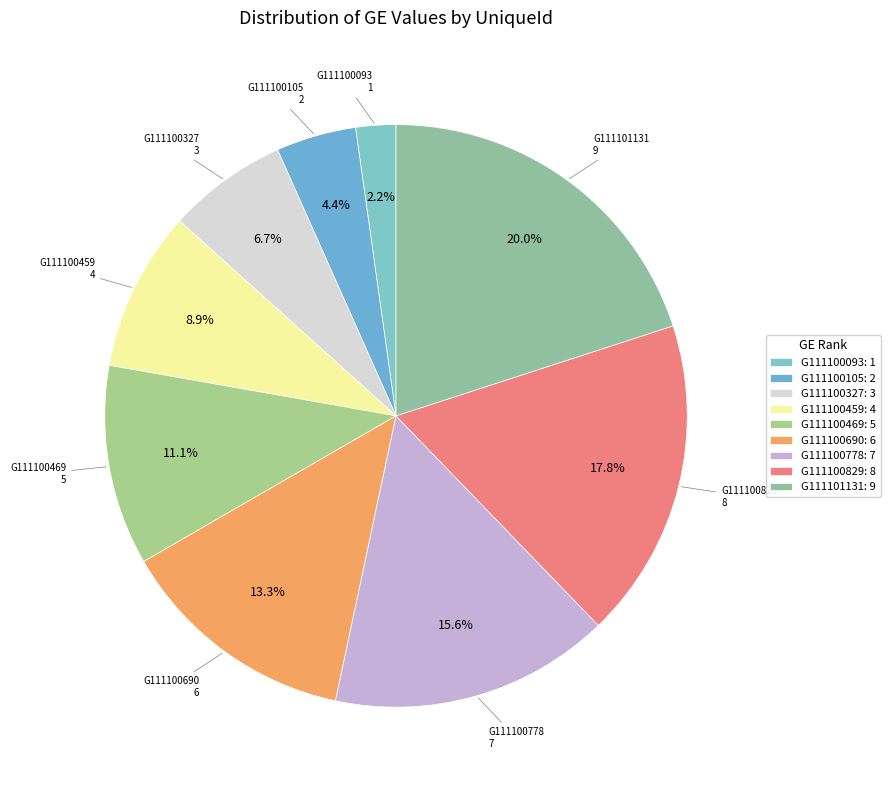

The G111100459 slice represents 9% of the pie. True or false?

True